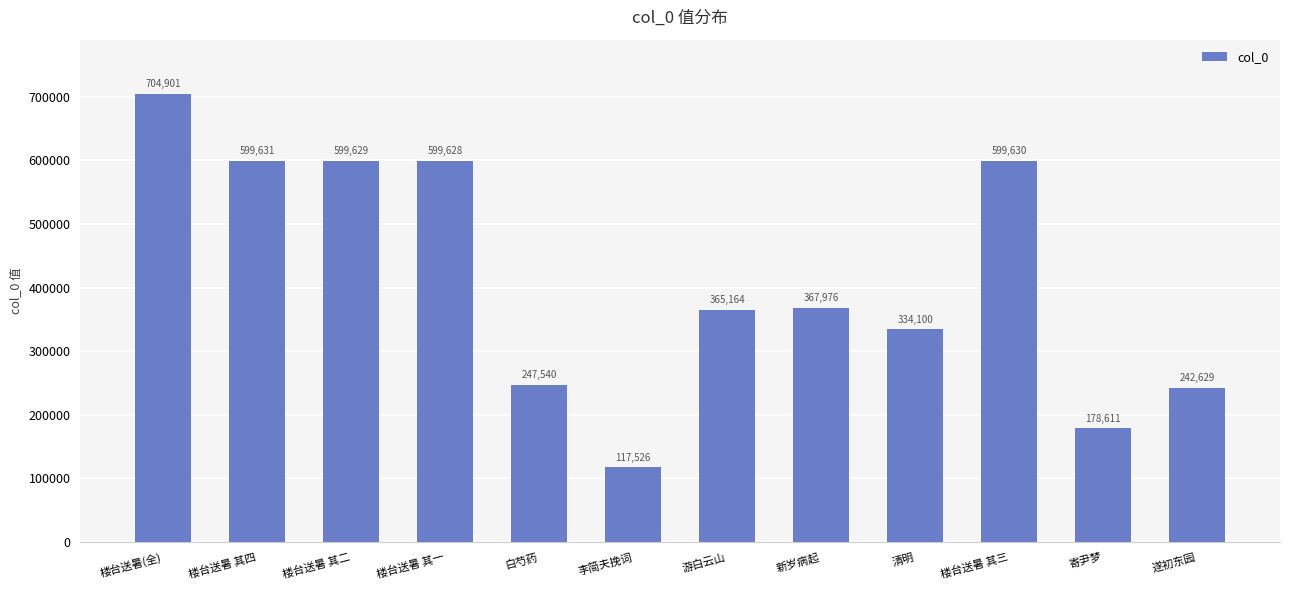

At which category does the chart reach its minimum across all series?

李简夫挽词